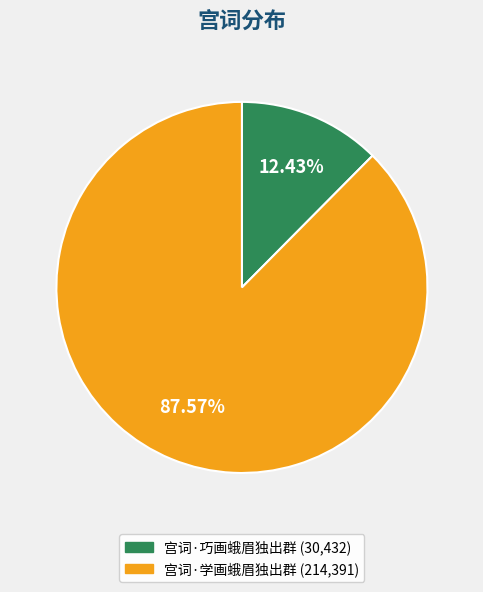

Approximately how many times larger is the value at 宫词·巧画蛾眉独出群 compared to 宫词·学画蛾眉独出群?

0.1